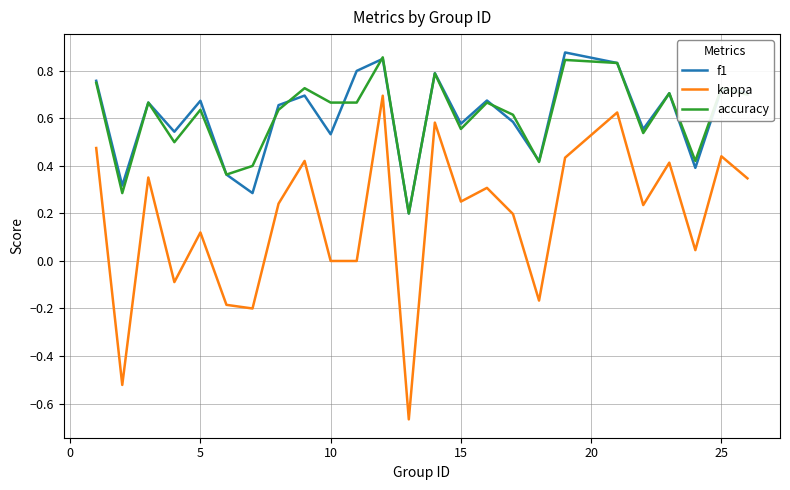

Which series has the widest spread of values?

kappa